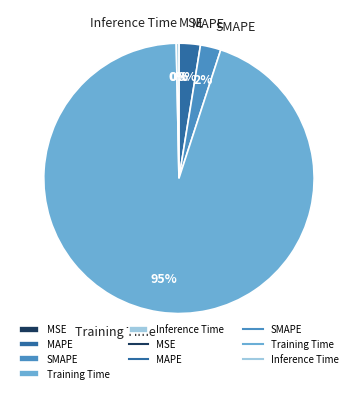

Which slice is the largest?

Training Time